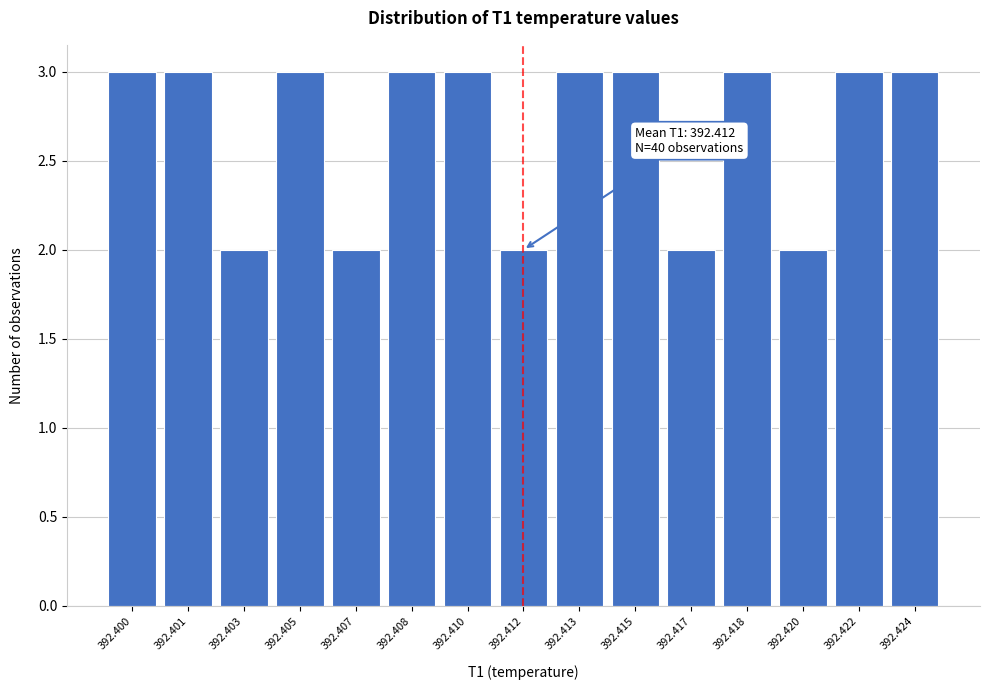

Reading right to left, extract all data points from this chart.

3	3	2	3	2	3	3	2	3	3	2	3	2	3	3